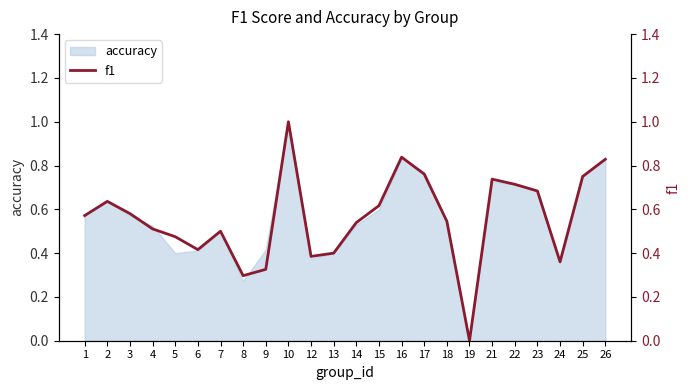

At which label is the value closest to 0?

19